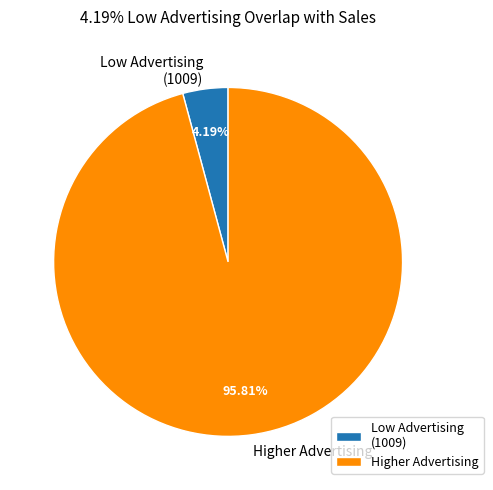

Combined, do Low Advertising (1009) and Higher Advertising account for over 50%?

Yes